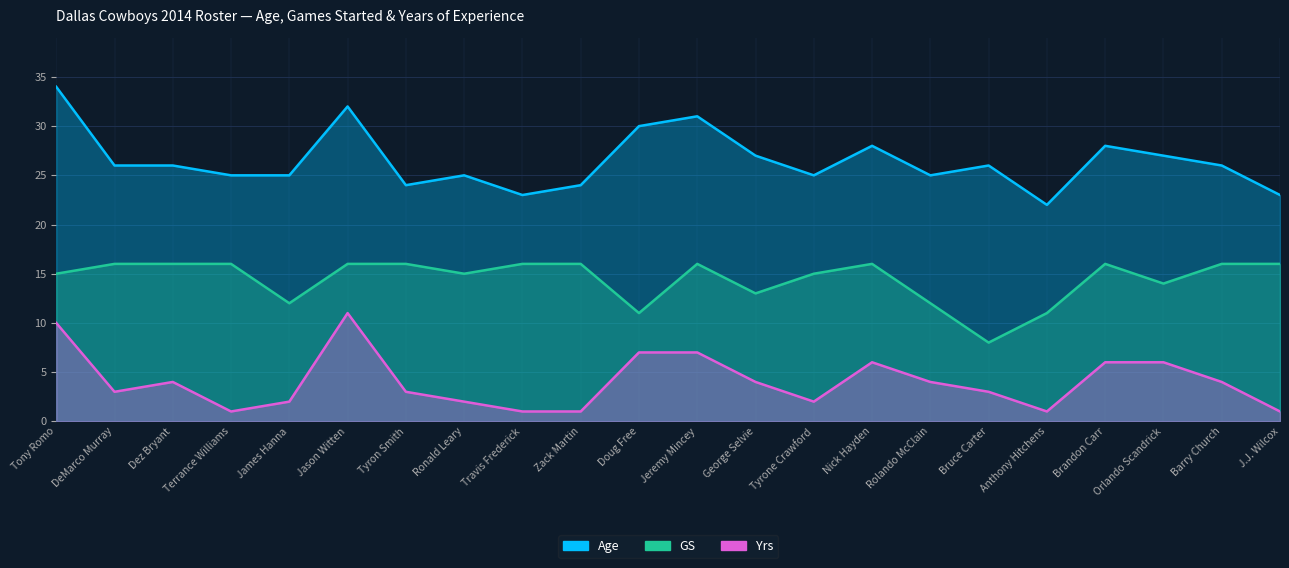

Which category has the lowest value in the Age series?

Anthony Hitchens